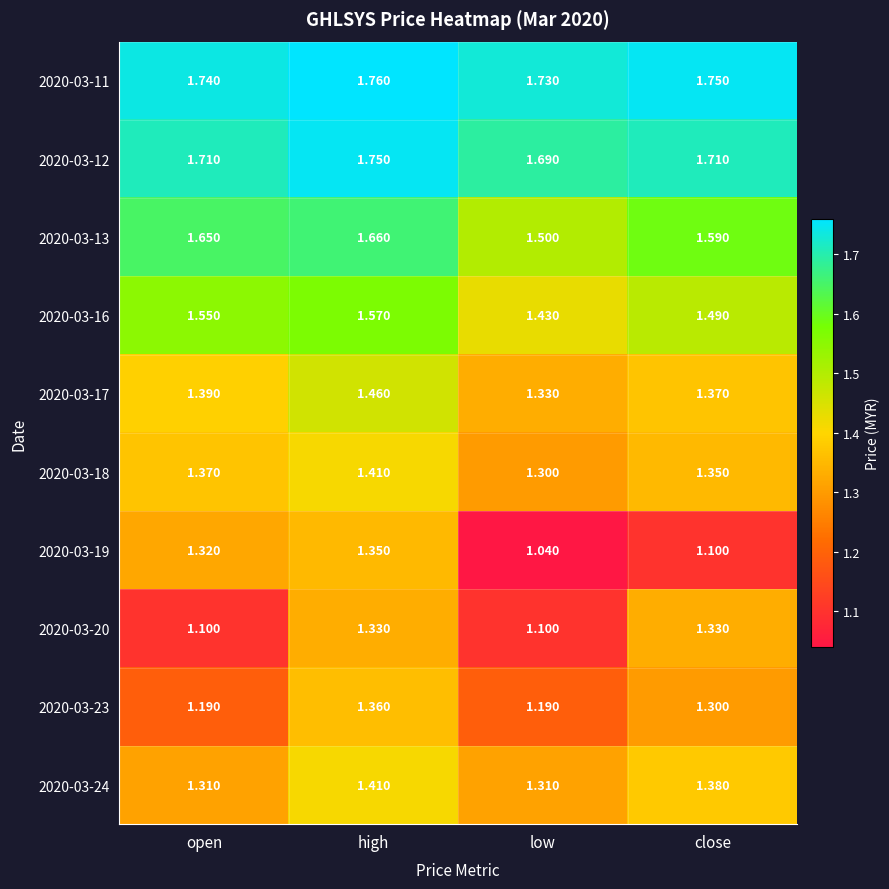

Which category has the lowest value in the 2020-03-13 series?

low